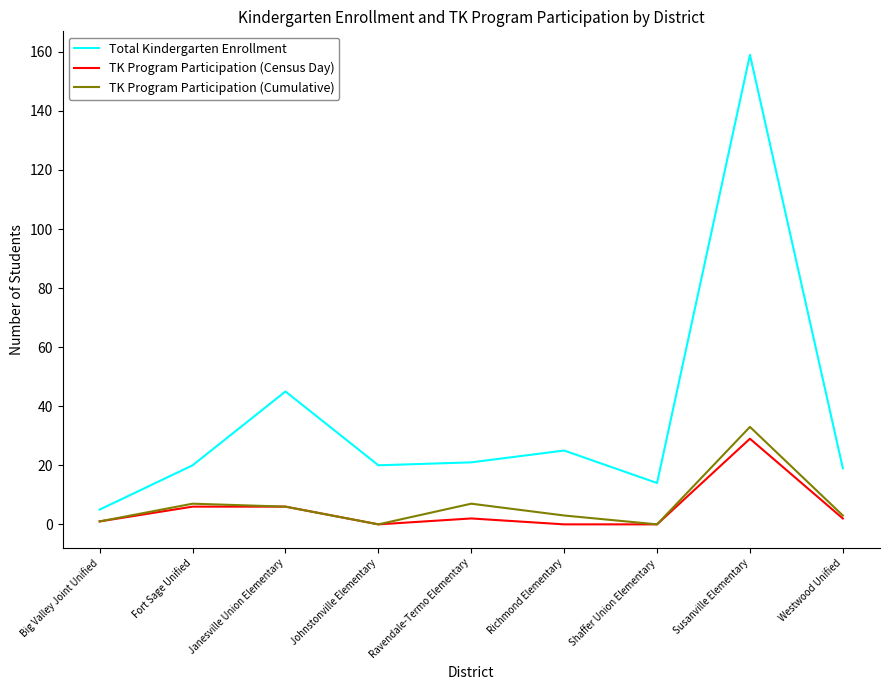

True or false: TK Program Participation (Cumulative) and Total Kindergarten Enrollment intersect in this chart.

False